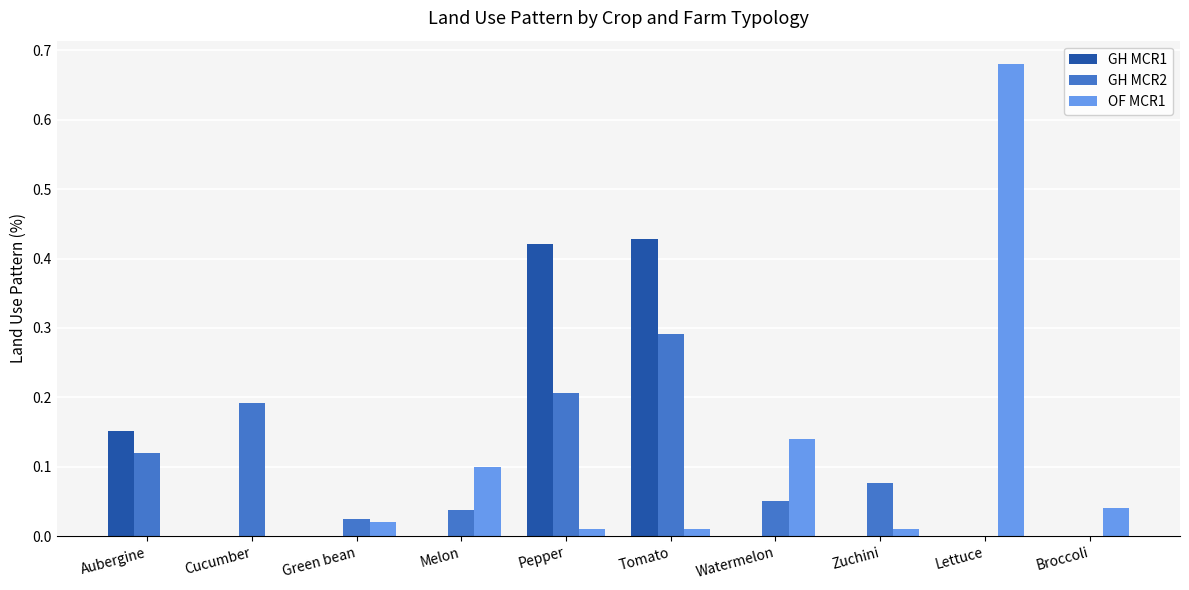

Does the chart contain stacked bars?

No